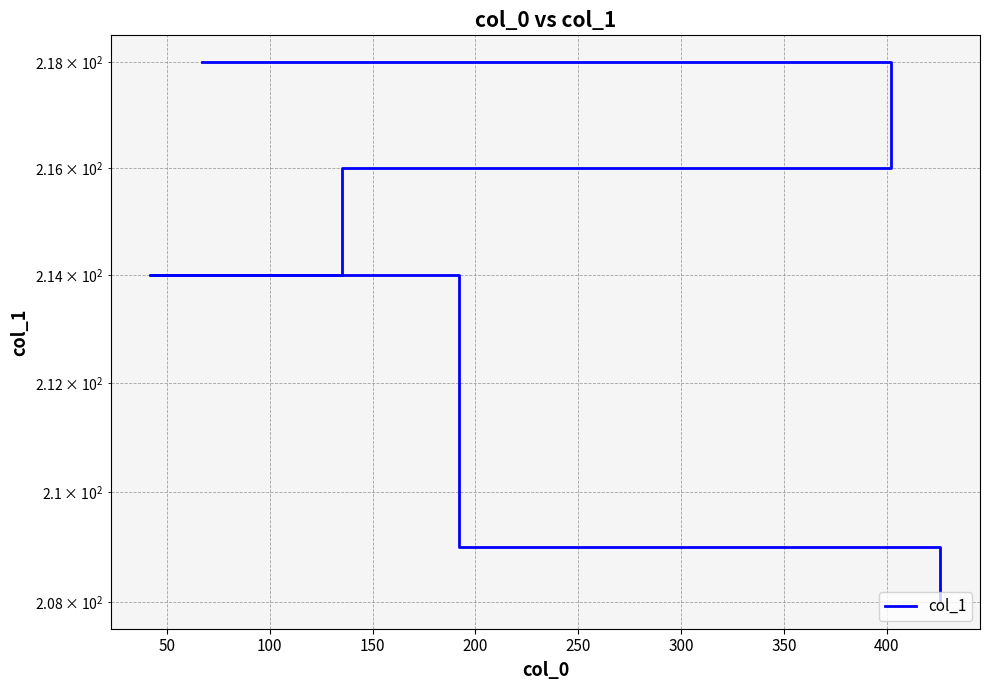

Reading left to right, what are all the values shown in this chart?

218	216	214	214	209	208